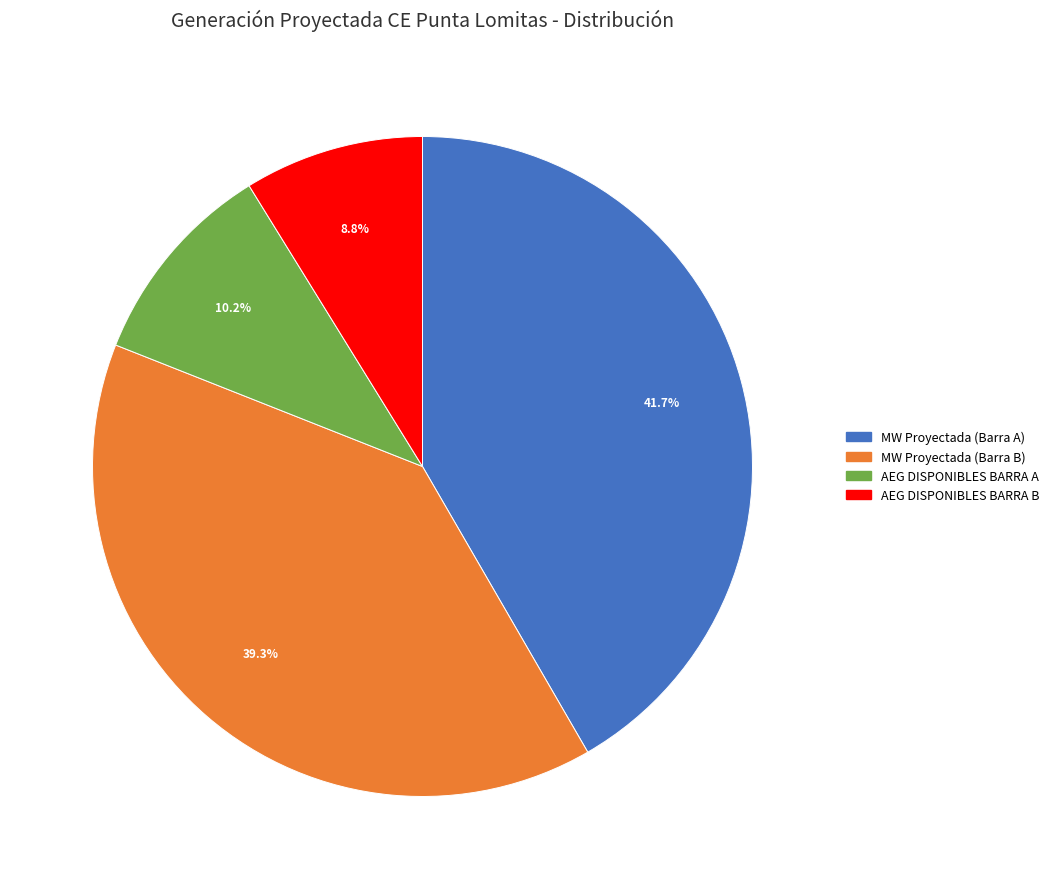

To the nearest percent, what is the average slice percentage?

25%